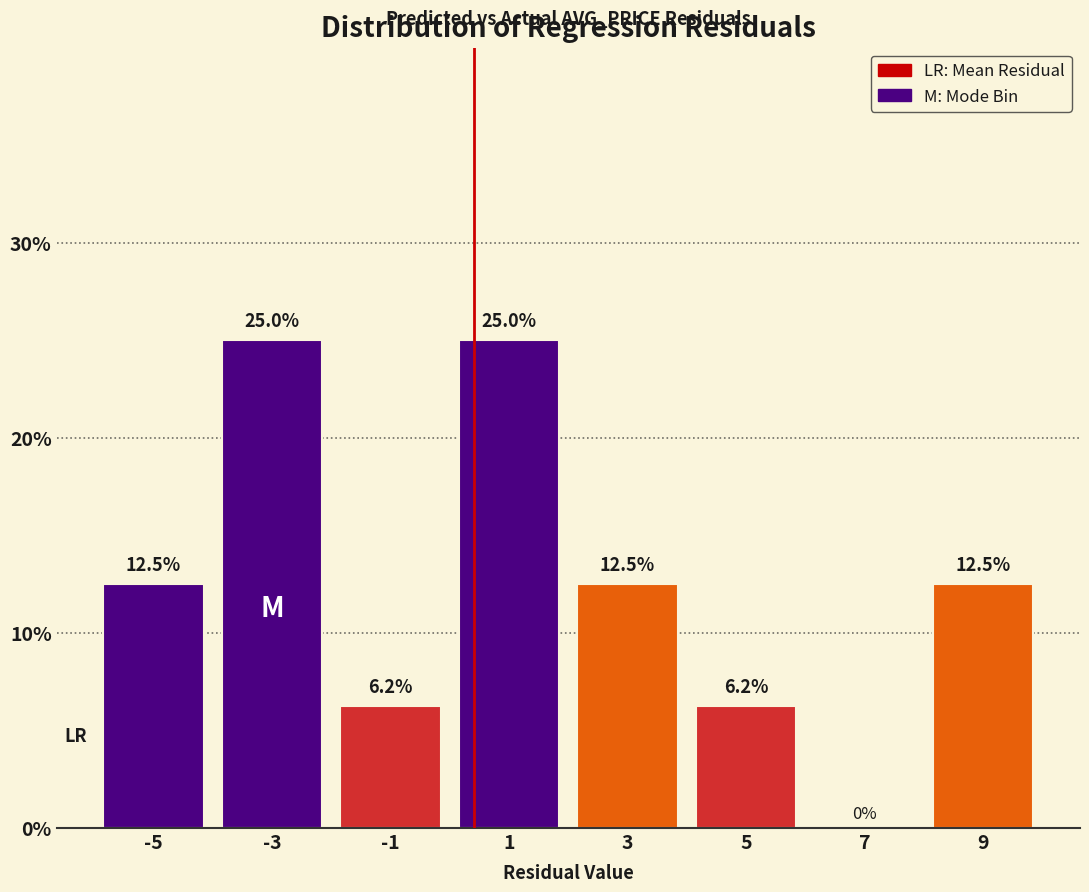

How tall is the bar that spans -4 to -2 on the x-axis?

25.0